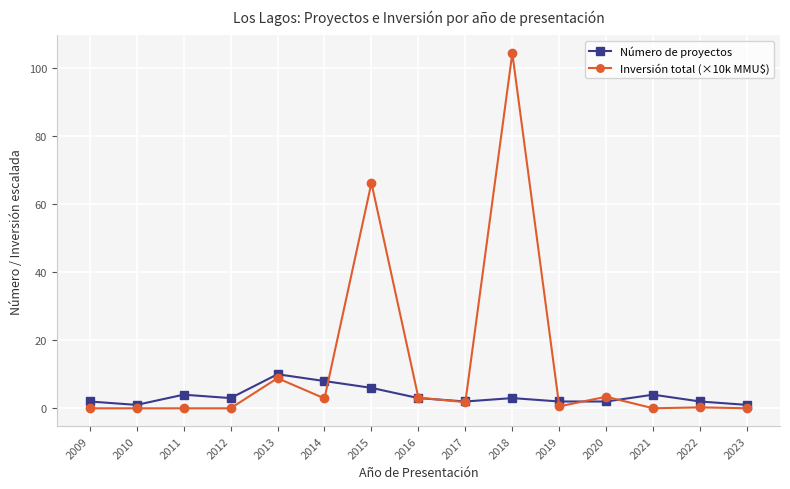

After their last crossing, which series has the higher values: Inversión total (×10k MMU$) or Número de proyectos?

Número de proyectos